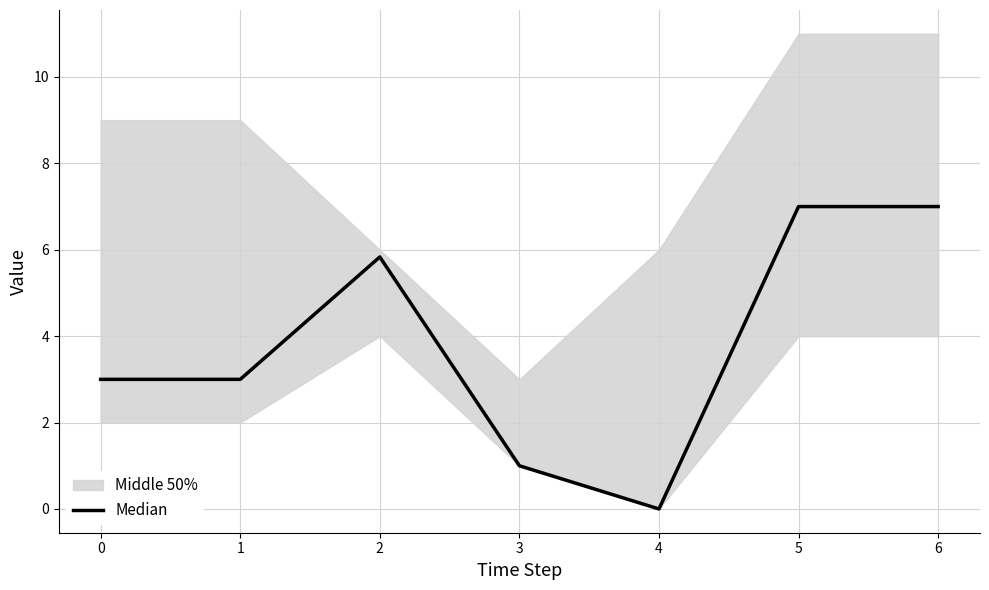

List the labels in order of value, smallest first.

4, 3, 0, 1, 2, 5, 6